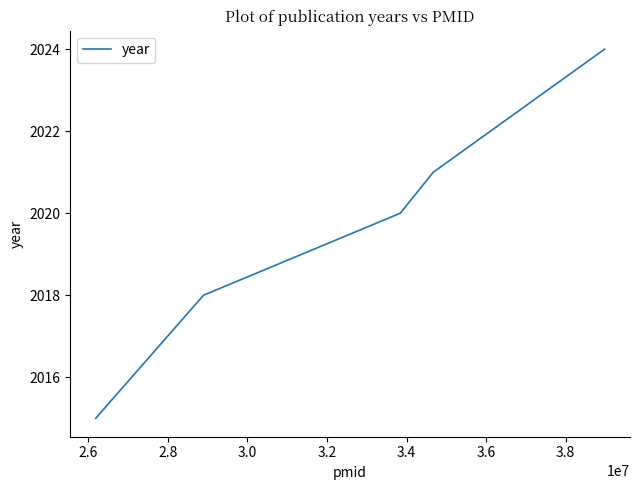

True or false: the data has more than 2 interior local peaks.

False